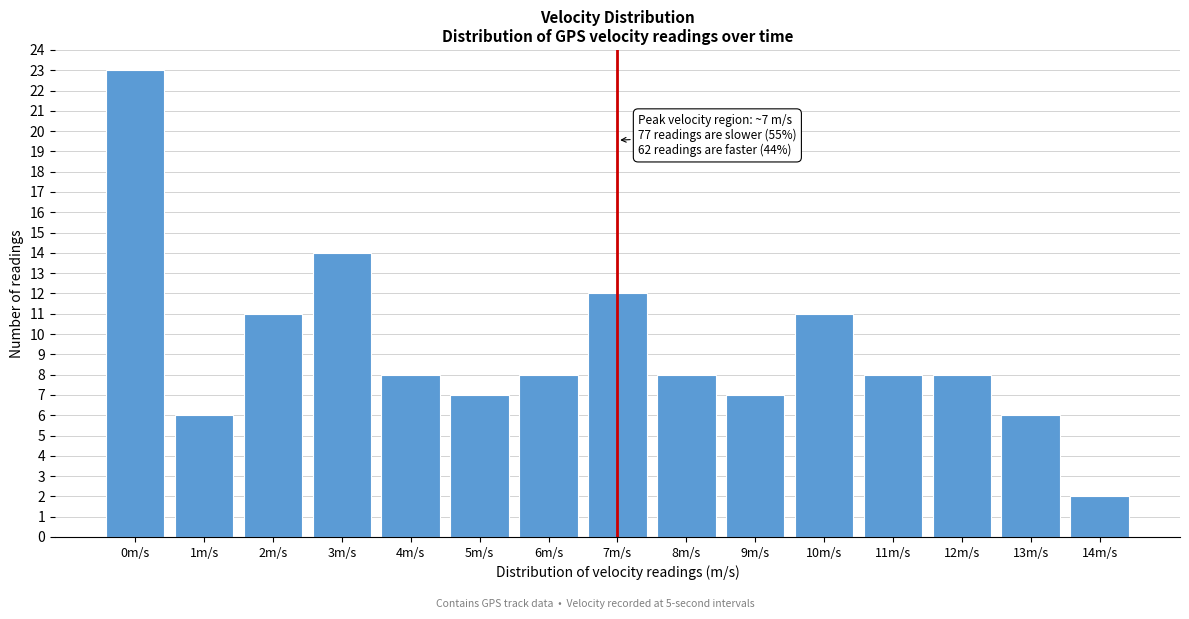

Reading right to left, extract all data points from this chart.

14m/s=2	13m/s=6	12m/s=8	11m/s=8	10m/s=11	9m/s=7	8m/s=8	7m/s=12	6m/s=8	5m/s=7	4m/s=8	3m/s=14	2m/s=11	1m/s=6	0m/s=23